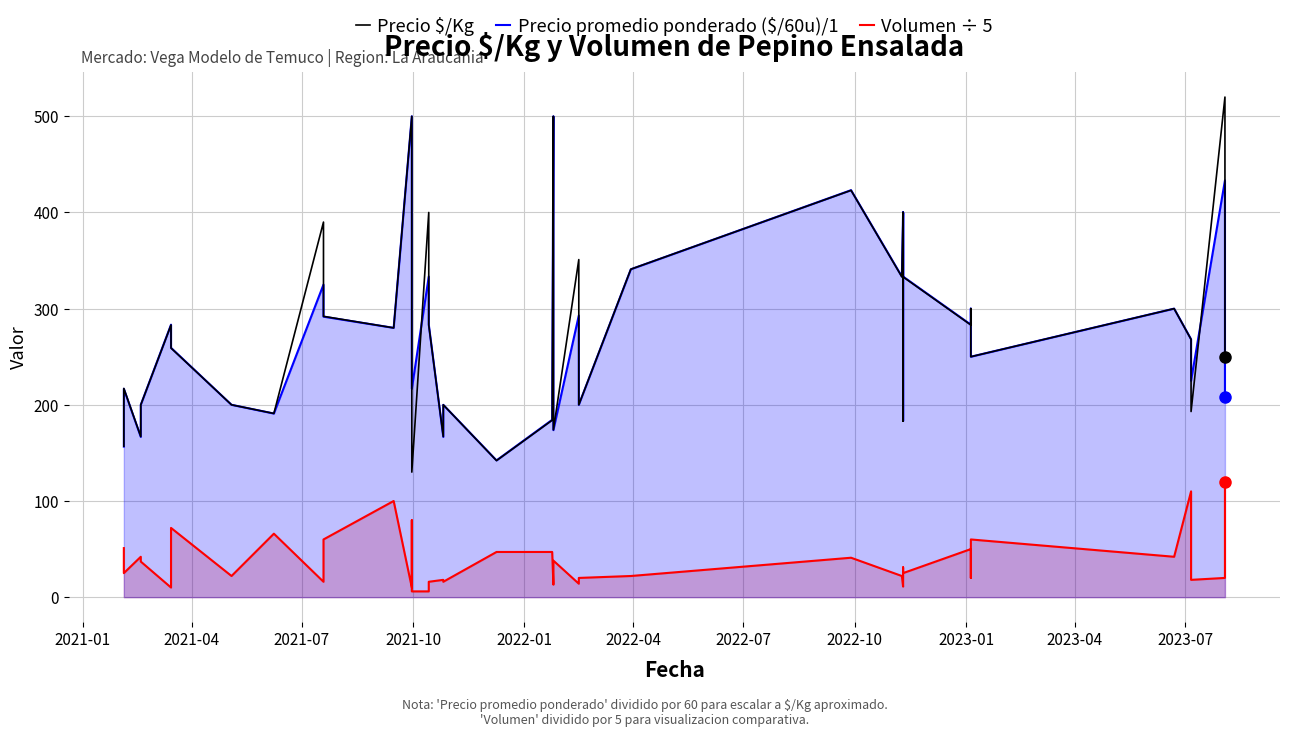

What is the greatest value displayed?

520.0